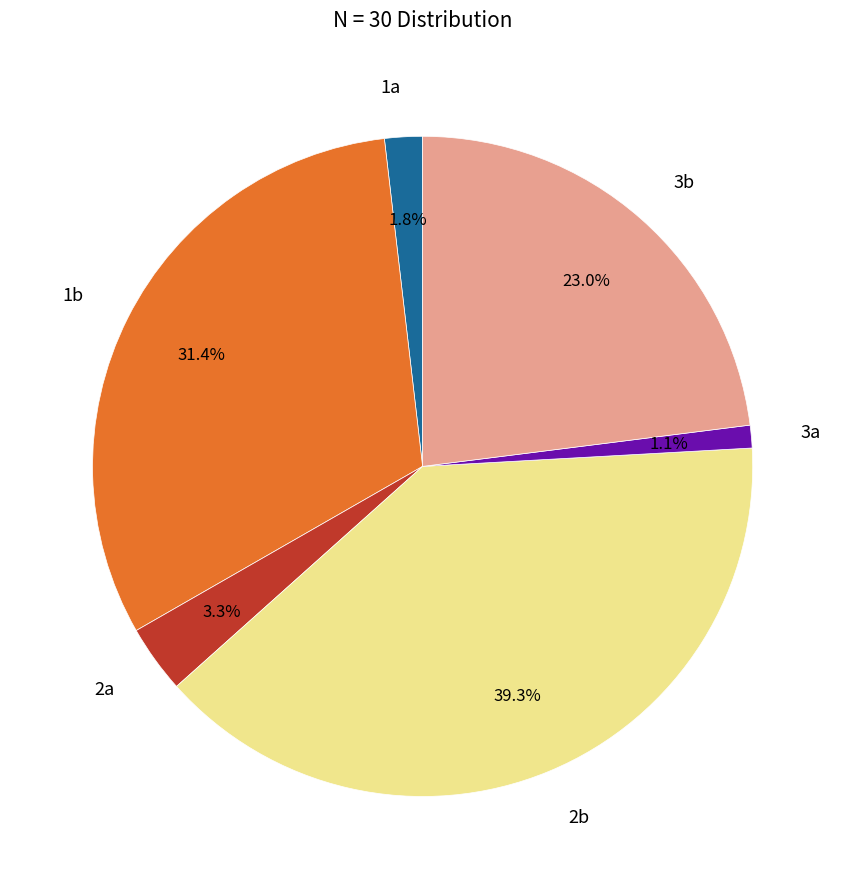

True or false: 1a accounts for 2% of the total.

True